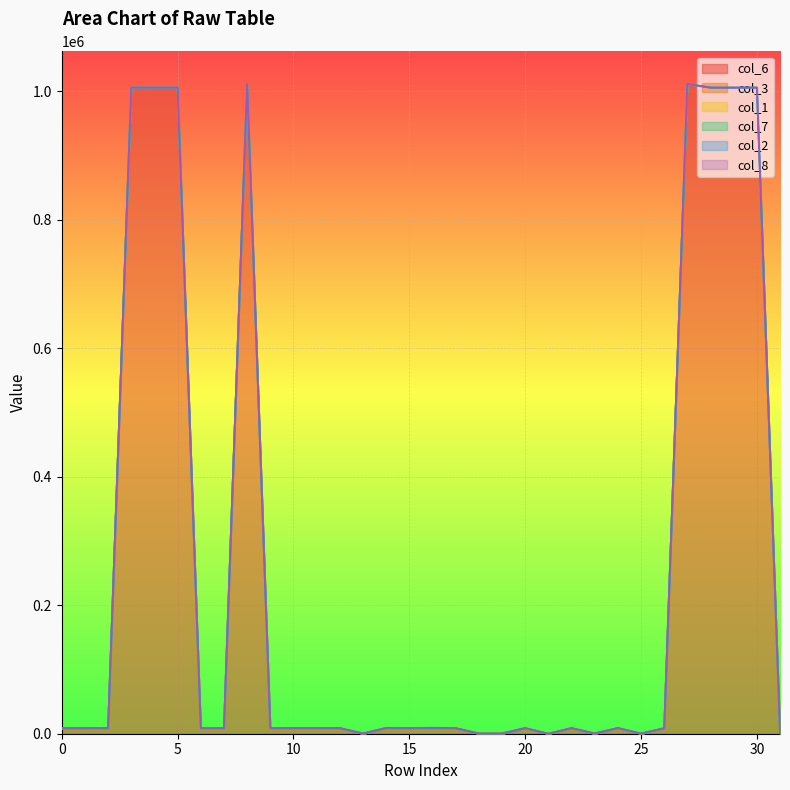

What is the value of the col_8 point at the 8th from the left?

350